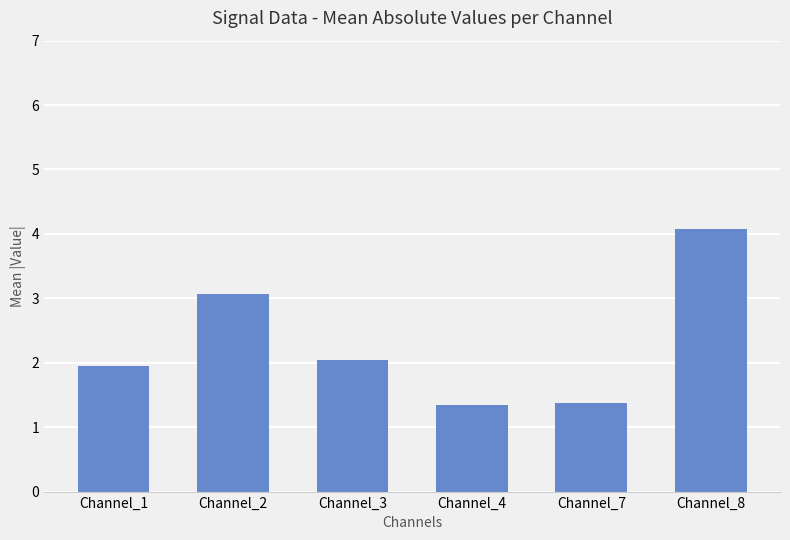

What value does the data have at Channel_7?

1.4